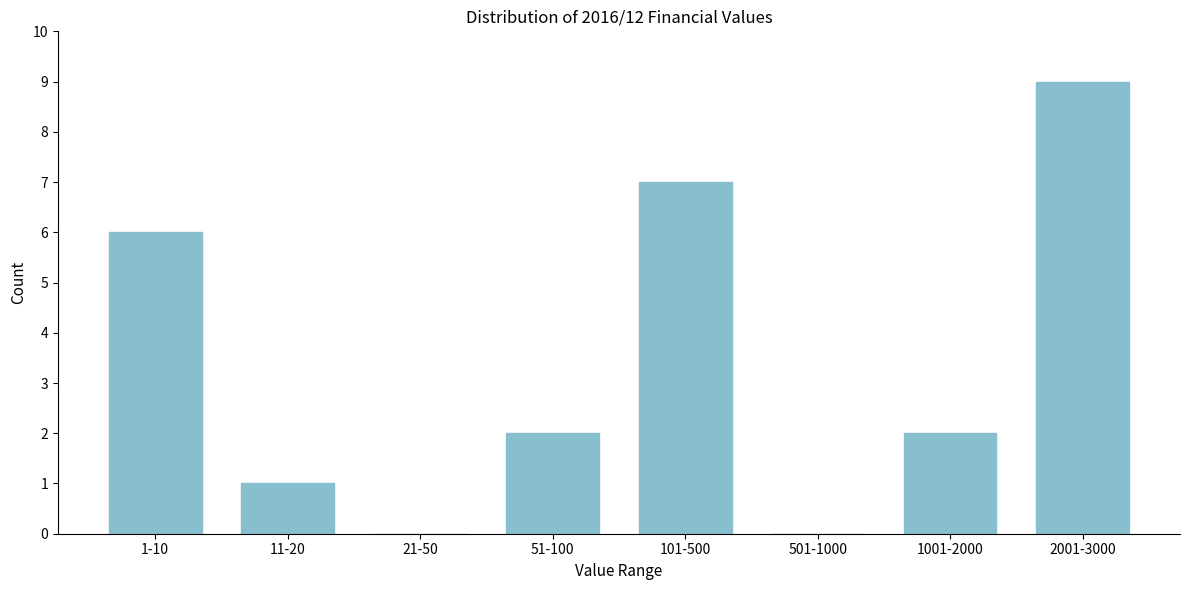

Reading left to right, list all the values displayed in this chart.

1-10=6	11-20=1	21-50=0	51-100=2	101-500=7	501-1000=0	1001-2000=2	2001-3000=9